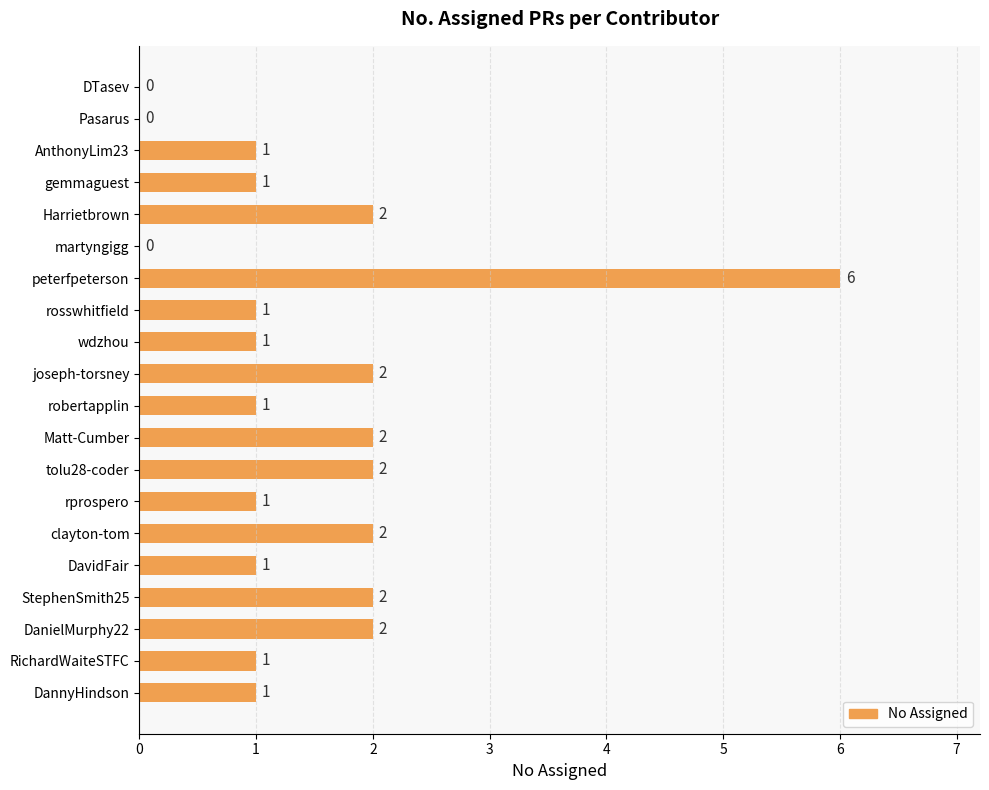

True or false: the data shows 2 at DavidFair.

False